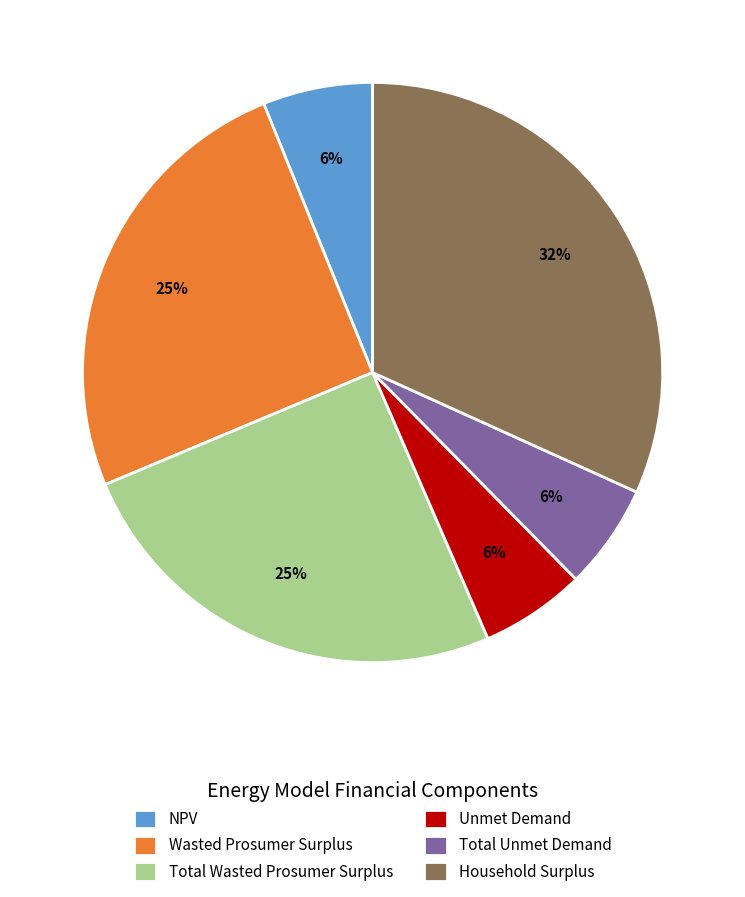

The Total Unmet Demand slice represents 6% of the pie. True or false?

True